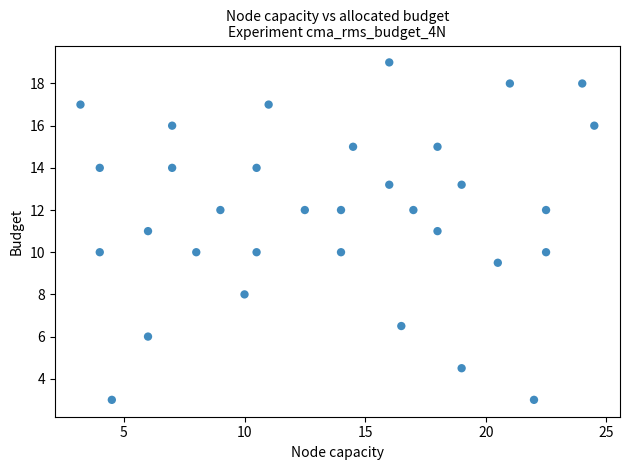

What is the range of Y values (max minus min)?

16.0